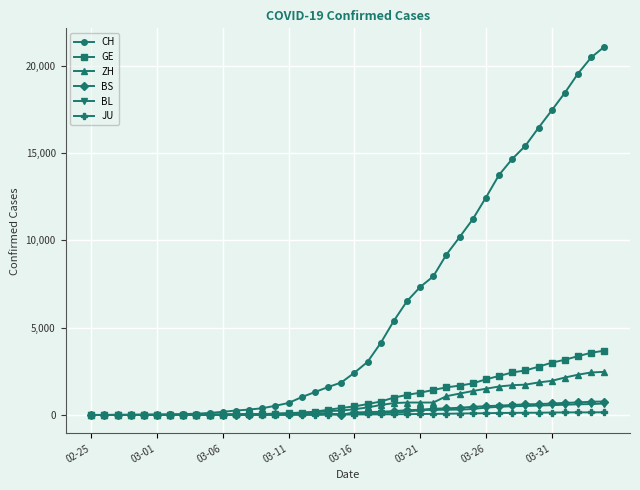

How many data points does each series have?

40